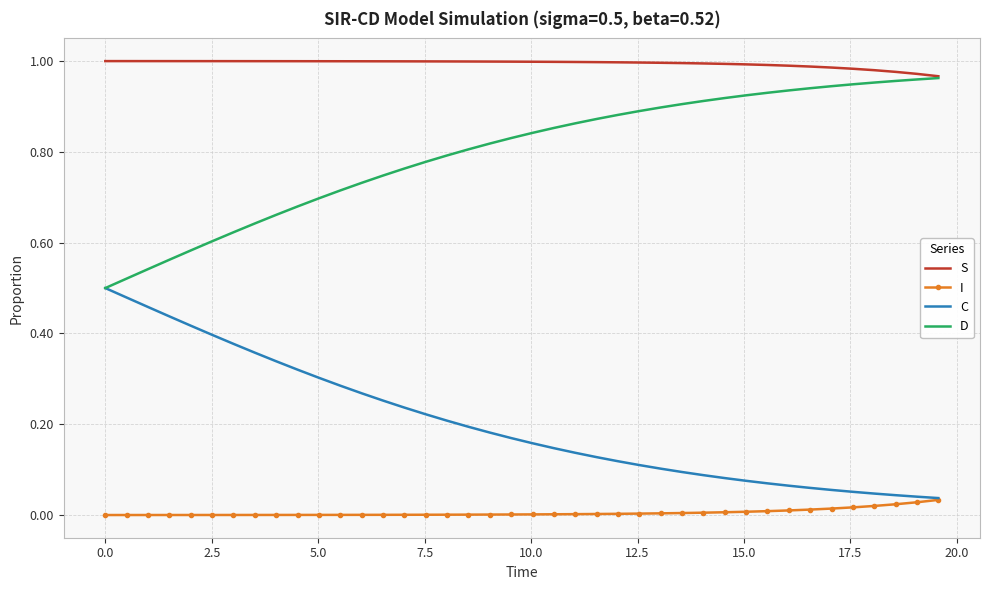

What are all the series names shown in the legend?

S, I, C, D